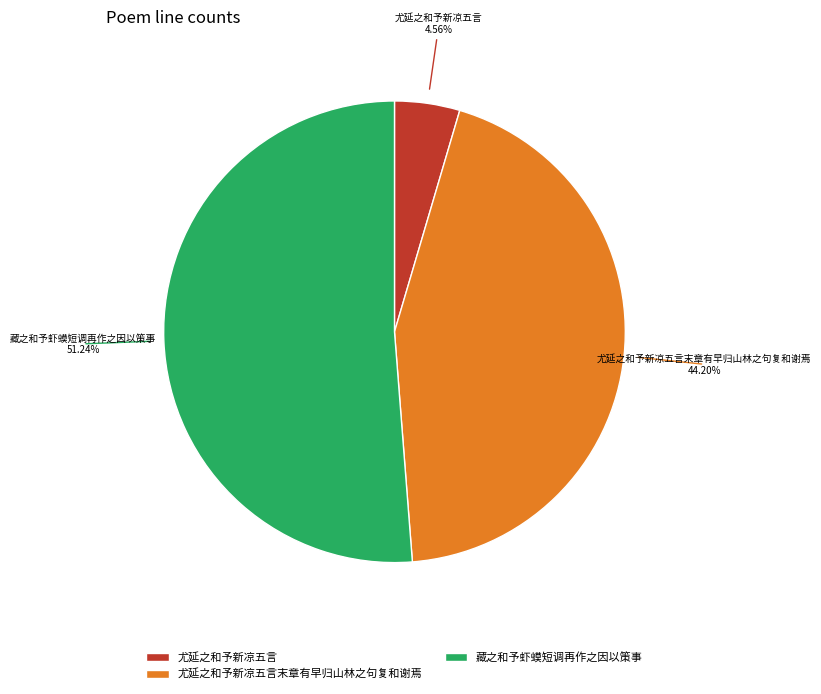

Does 尤延之和予新凉五言 represent more than half of the total?

No